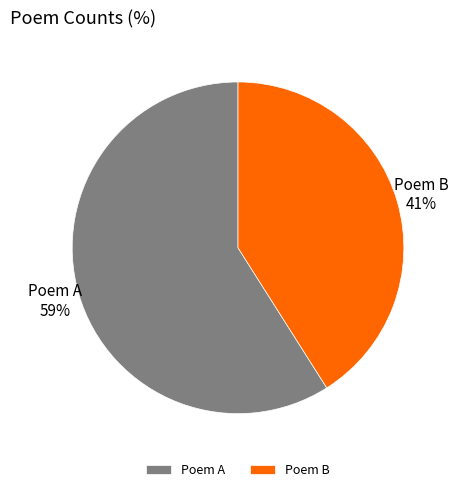

Do Poem B and Poem A together represent more than half of the pie?

Yes